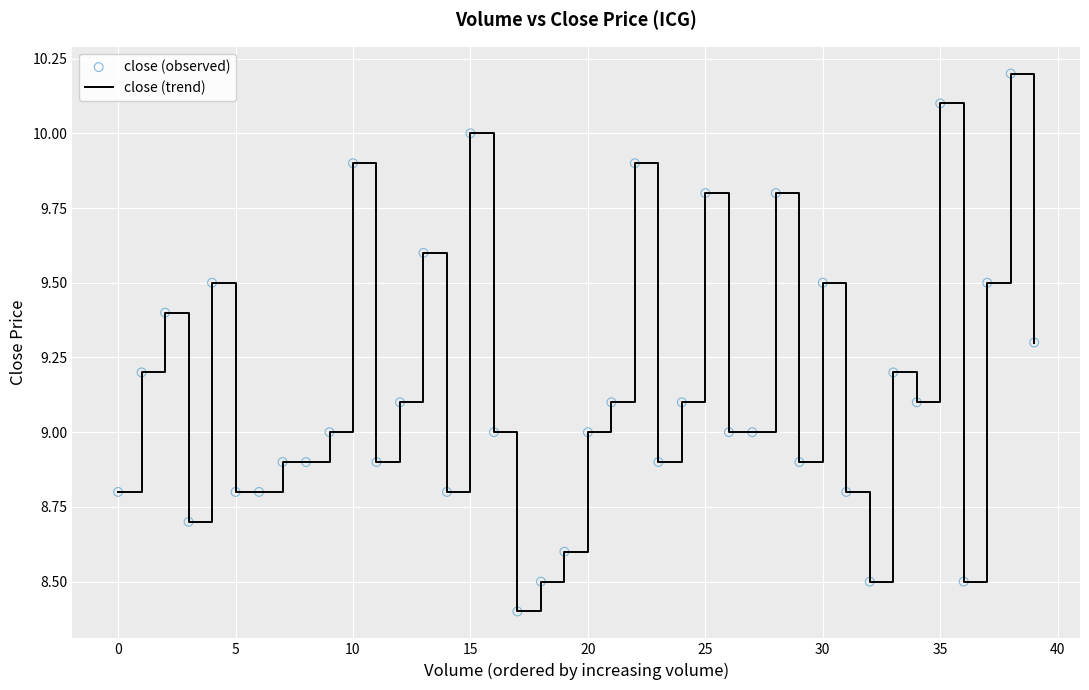

What is the difference between the maximum and minimum values?

1.8